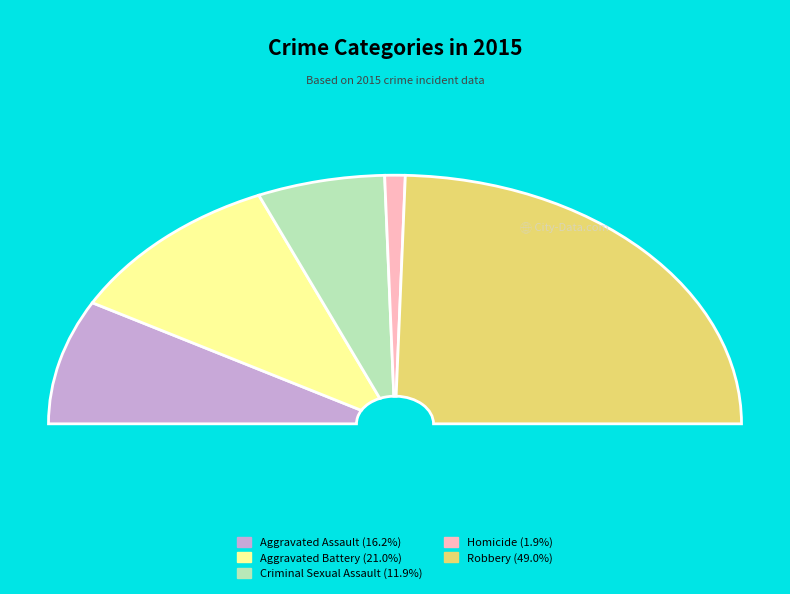

How many slices are in this pie chart?

5